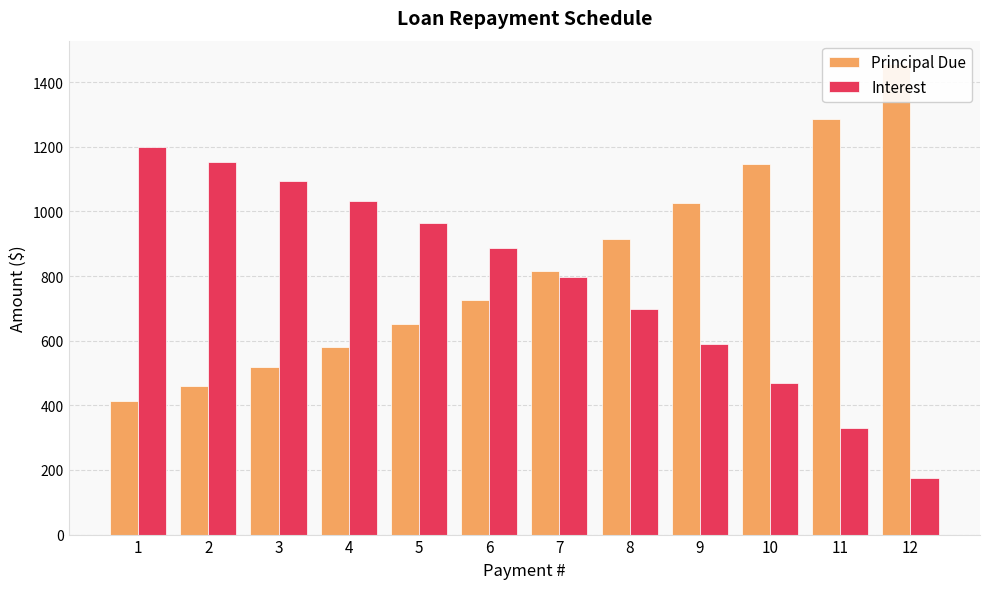

At how many categories does at least one series exceed 364?

12